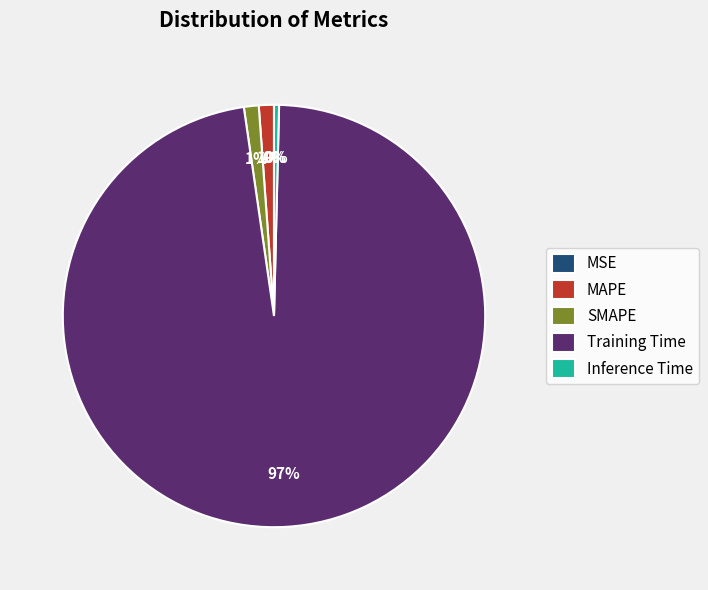

Is Training Time the majority of the pie?

Yes